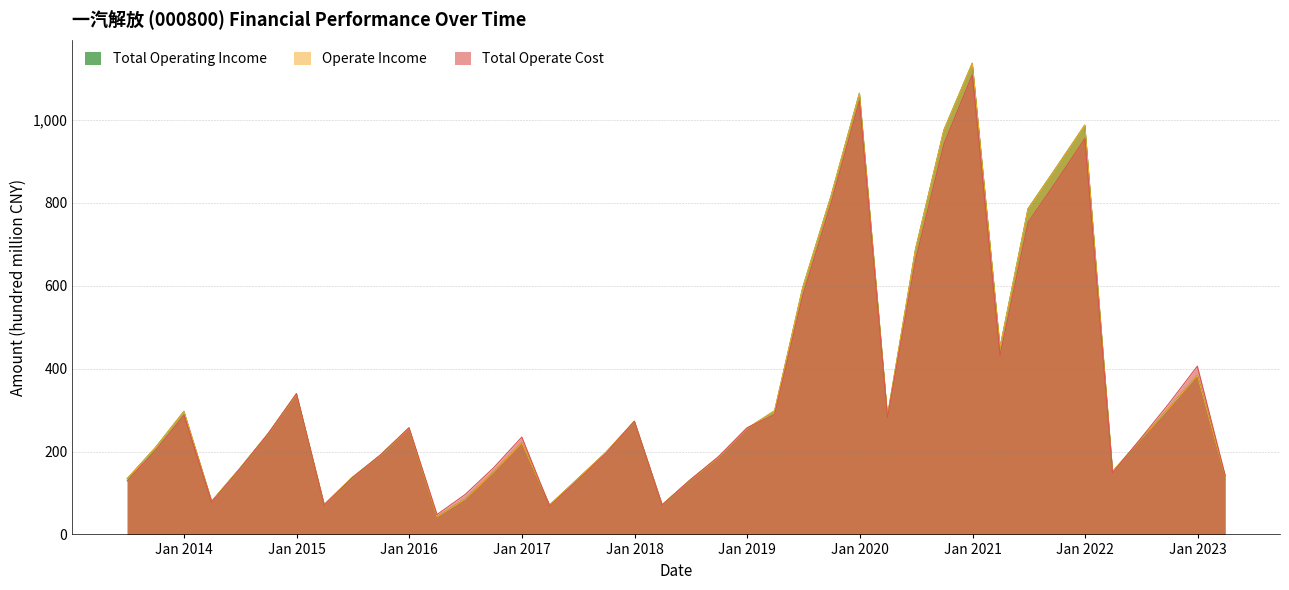

At which label is Operate Income closest to 589?

2019-06-30